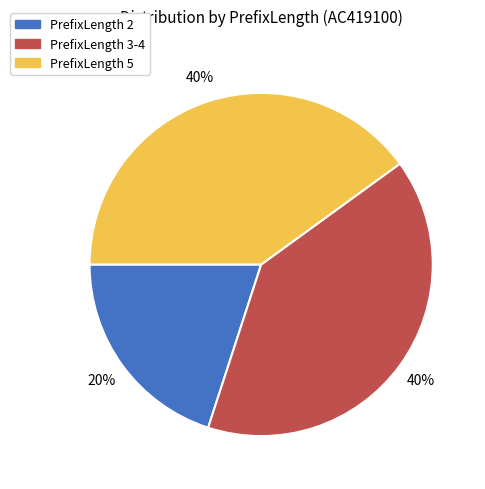

Count the number of slices in the pie.

3